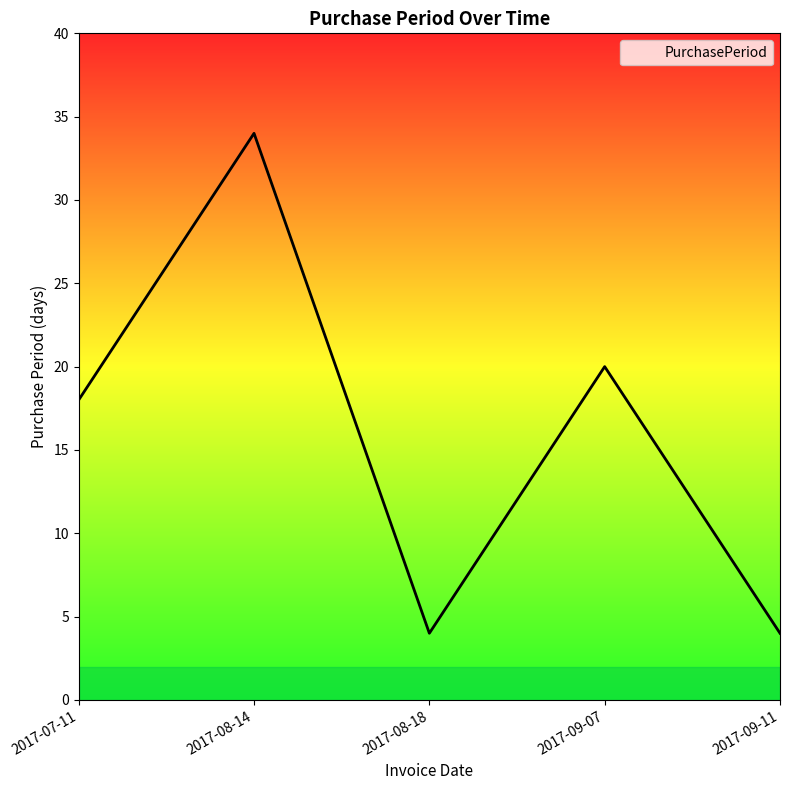

What value does the data have at 2017-08-14?

34